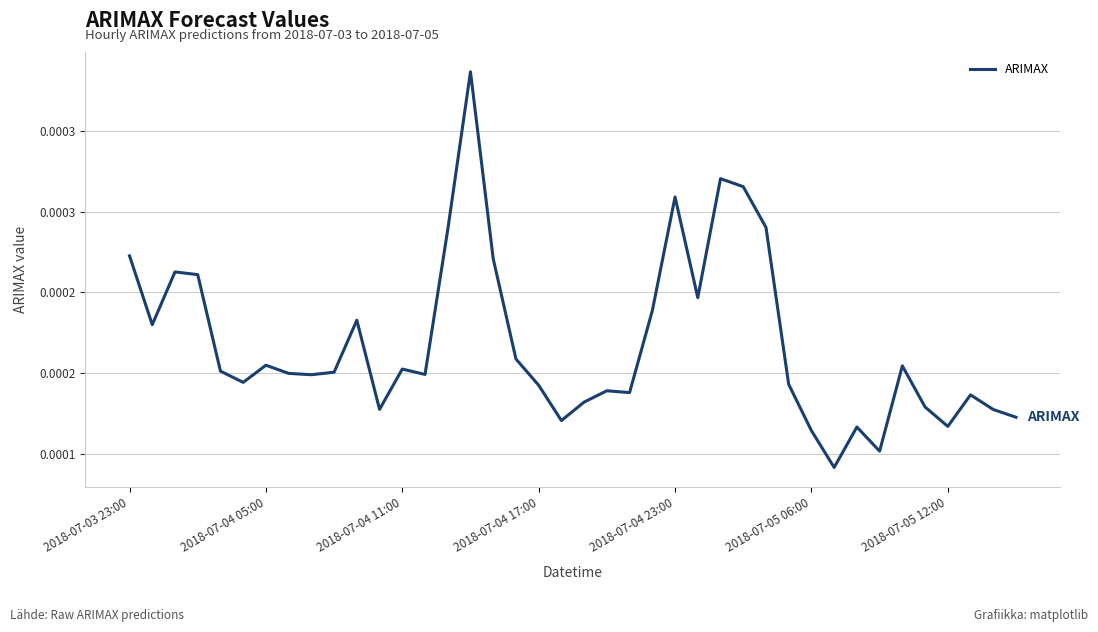

Does the chart display data point markers on the line(s)?

No